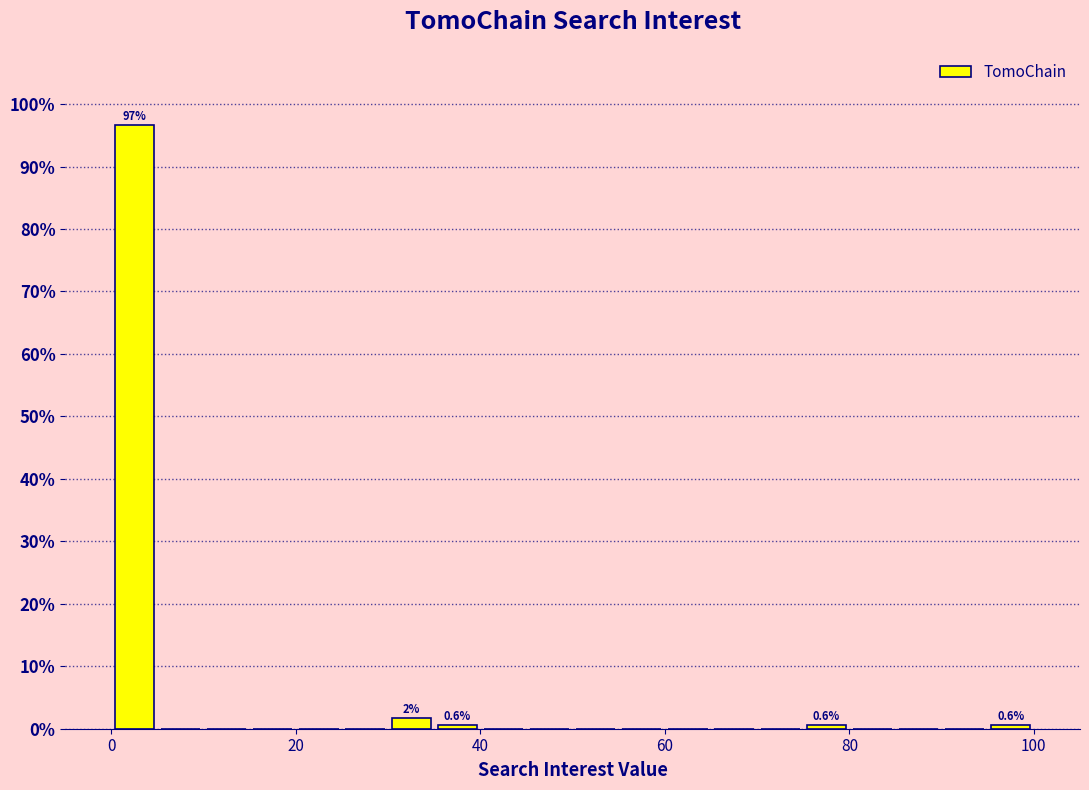

Around what value on the x-axis is the tallest bar? Give the approximate position of its centre, as read against the axis.

2